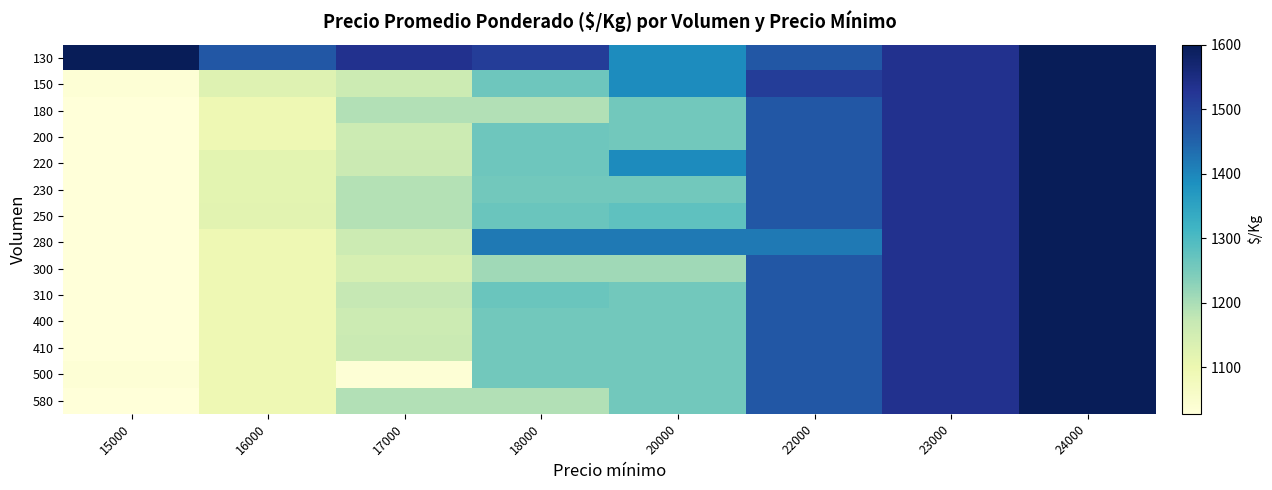

Between 16000 and 15000, which is larger?

15000